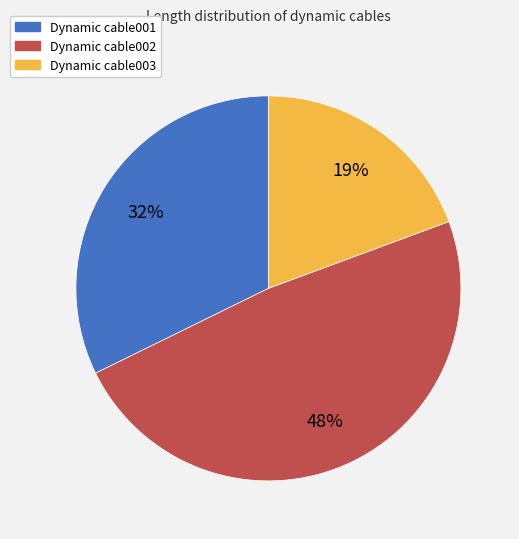

Is there any slice that represents more than half of the pie?

No